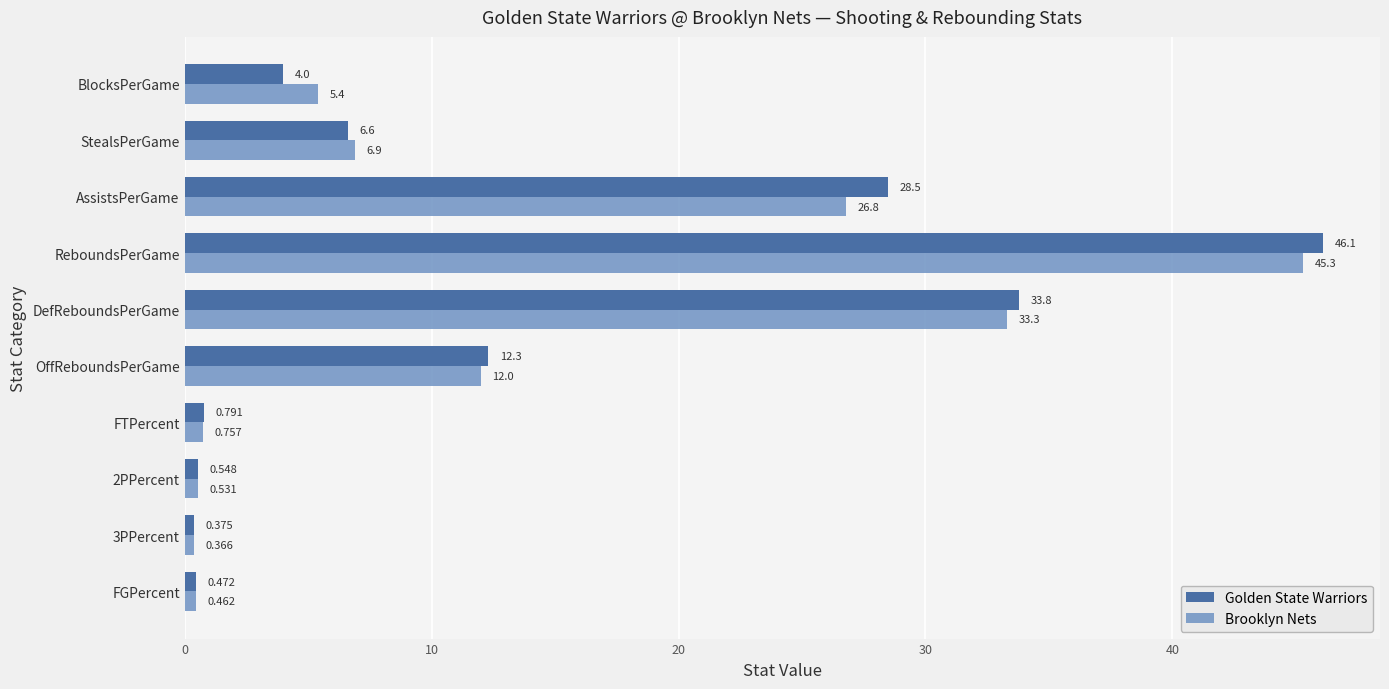

Where is Brooklyn Nets nearest to the value 22?

AssistsPerGame